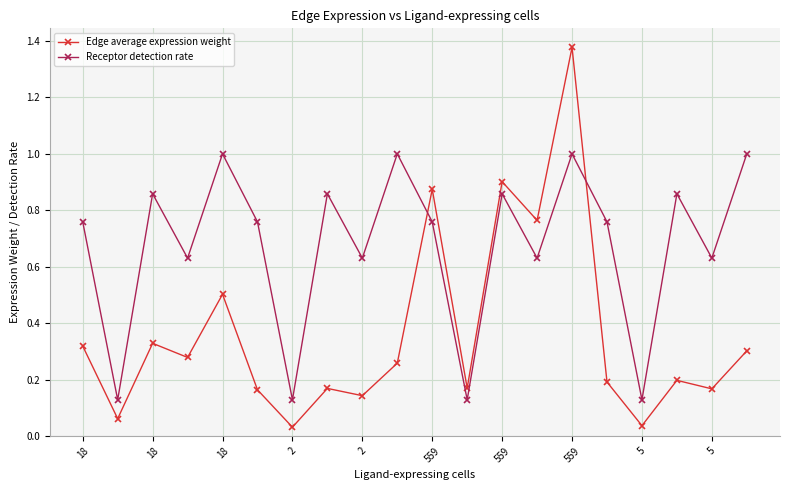

After their last crossing, which series has the higher values: Edge average expression weight or Receptor detection rate?

Receptor detection rate